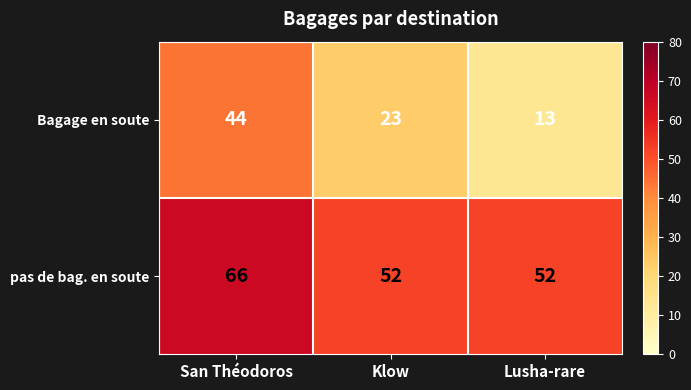

How many values in the Bagage en soute series are below 23?

1